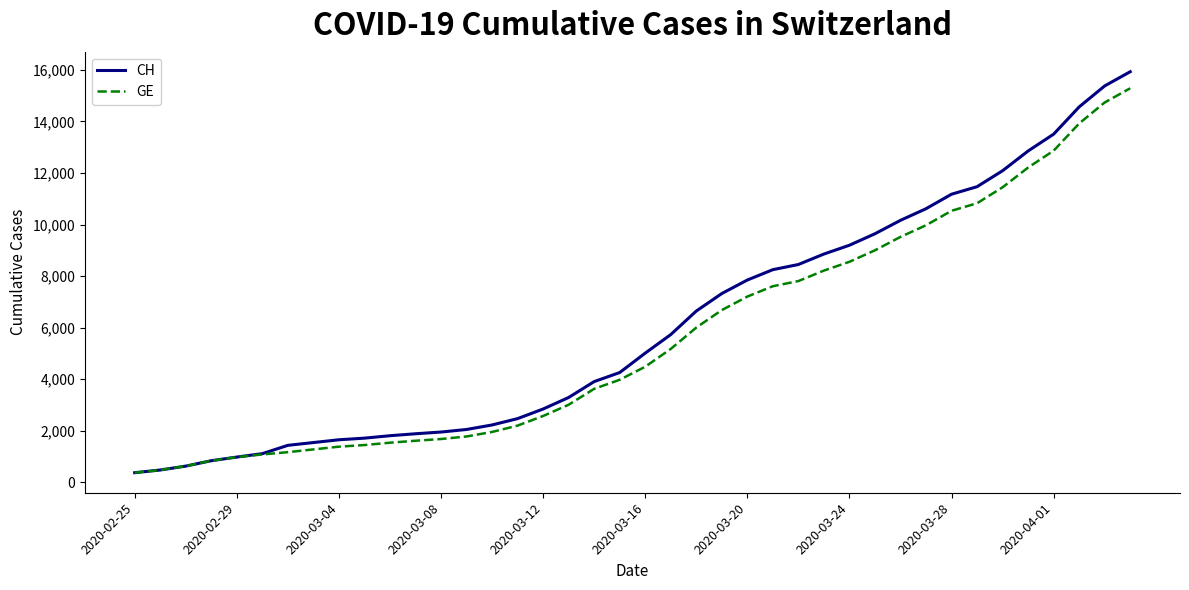

What is the maximum value shown in the chart?

15926